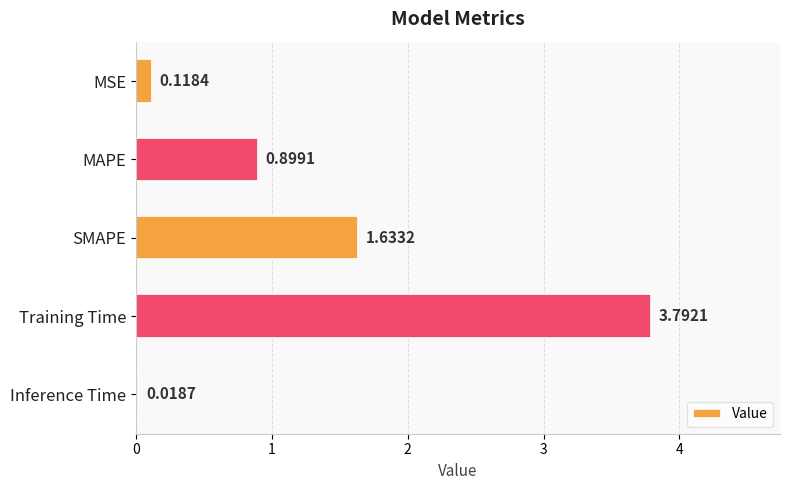

What is the sum of the values at MSE and Training Time?

3.9